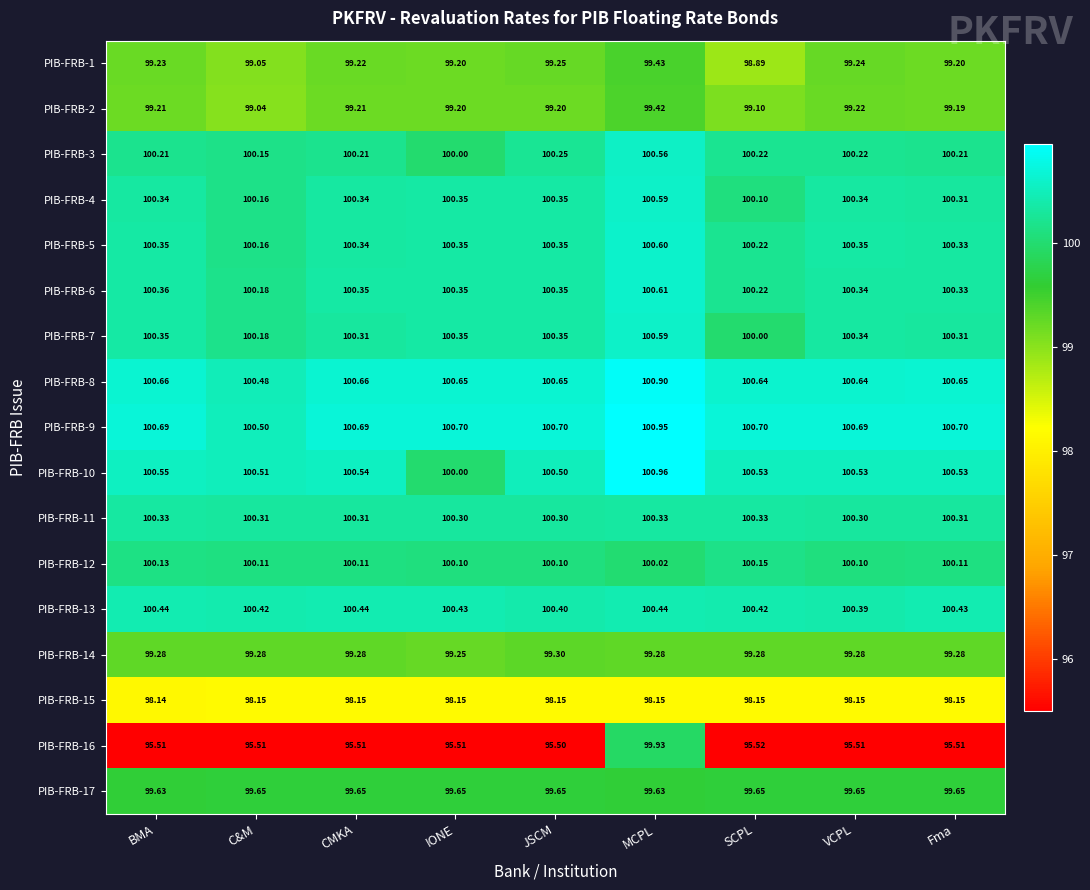

Is the value of PIB-FRB-9 at BMA greater than the value of PIB-FRB-5 at SCPL?

Yes